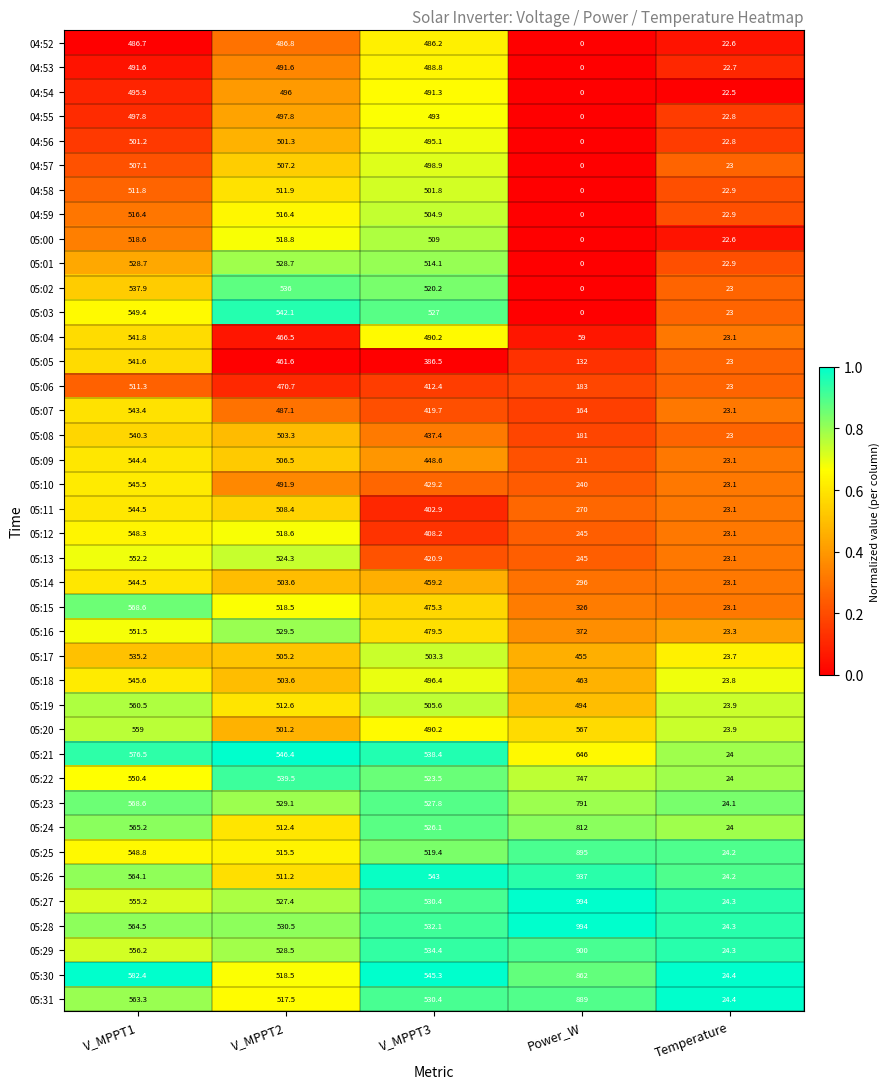

Where does the 05:12 series first go above 408?

V_MPPT1